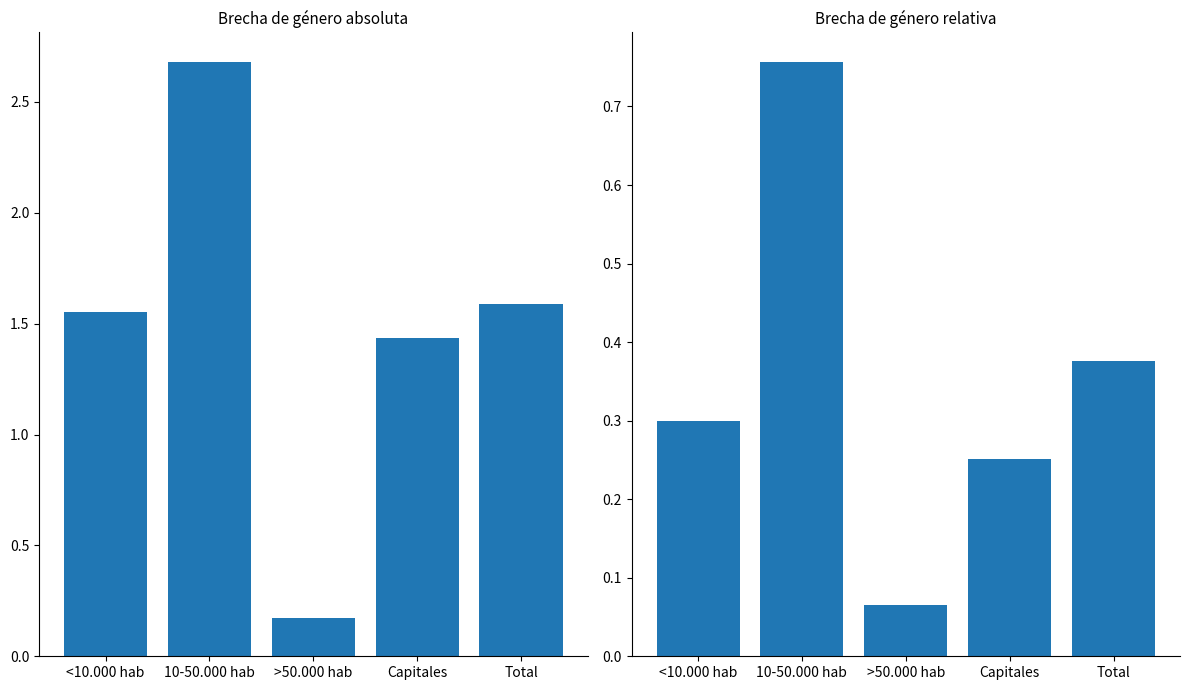

Where does the Brecha de género absoluta series first go above 1?

<10.000 hab